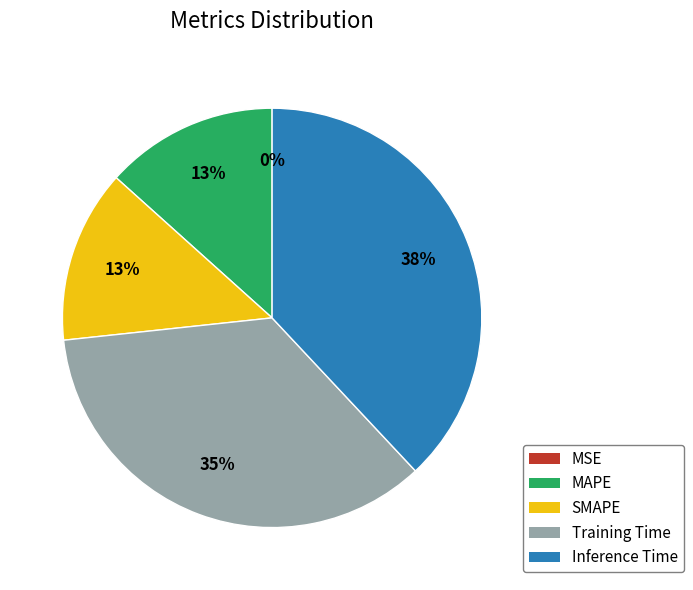

To the nearest percent, what percentage of the pie is MAPE?

13%